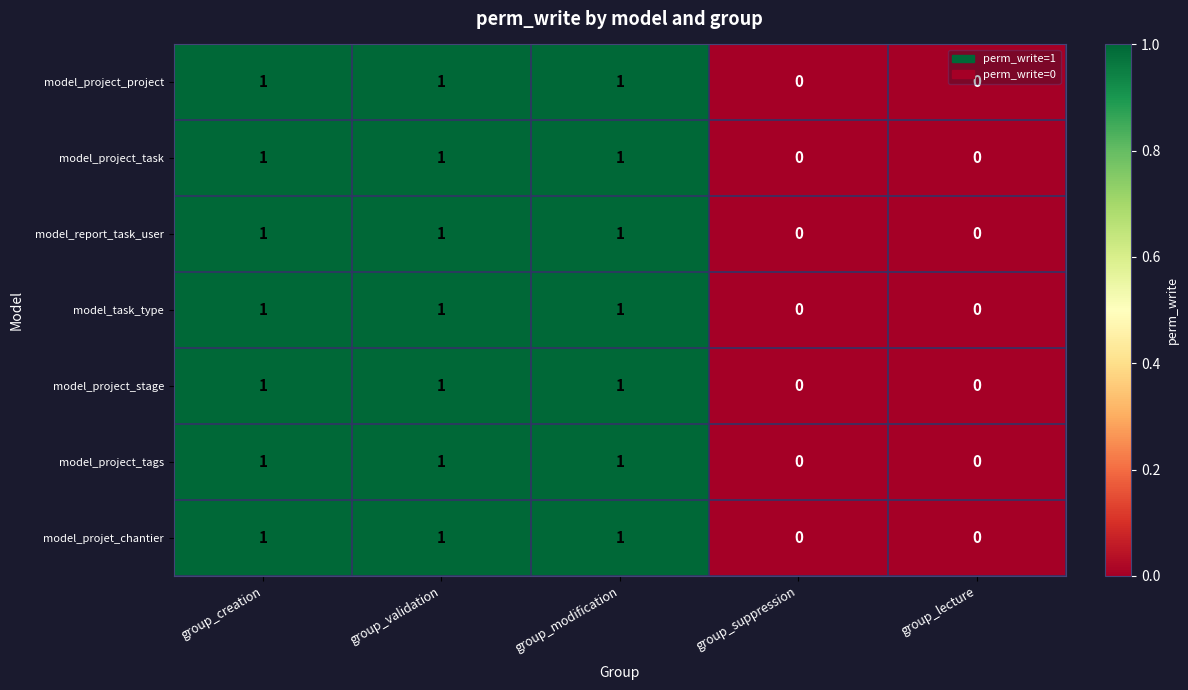

What is the total value across all series at group_modification?

7